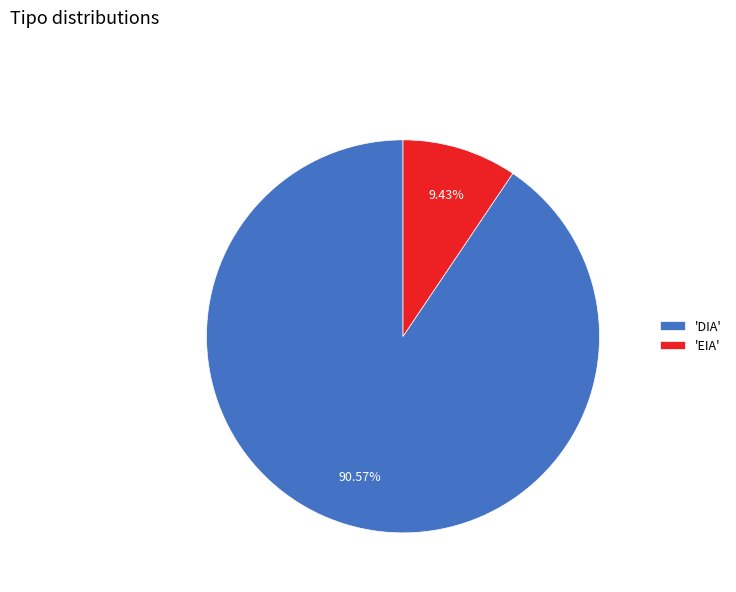

What is the smallest slice in the pie chart?

'EIA'